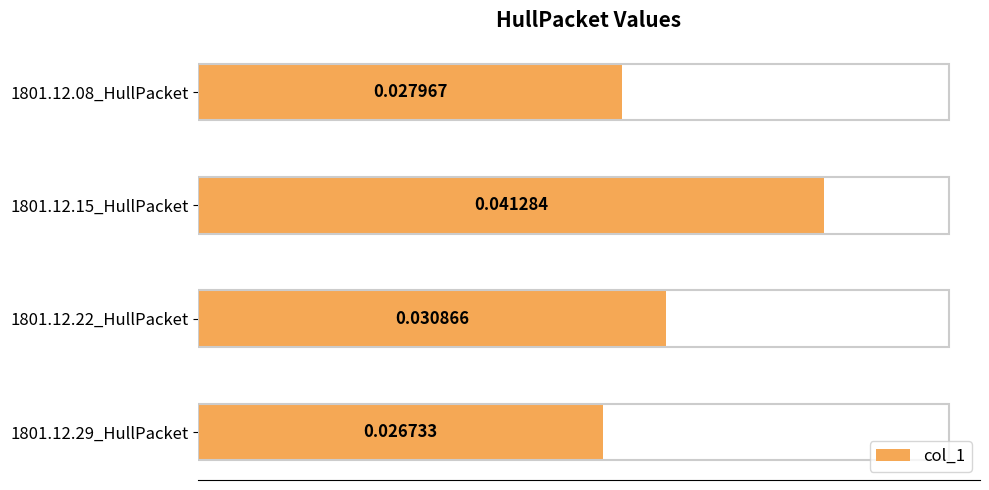

Between 1801.12.22_HullPacket and 1801.12.15_HullPacket, which is larger?

1801.12.15_HullPacket